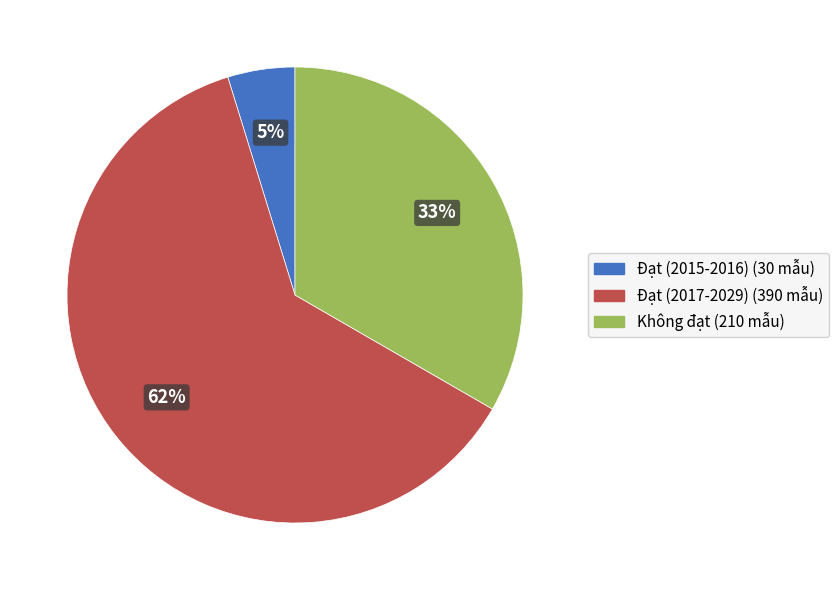

To the nearest percent, what is the difference between the largest and smallest slice percentages?

57%